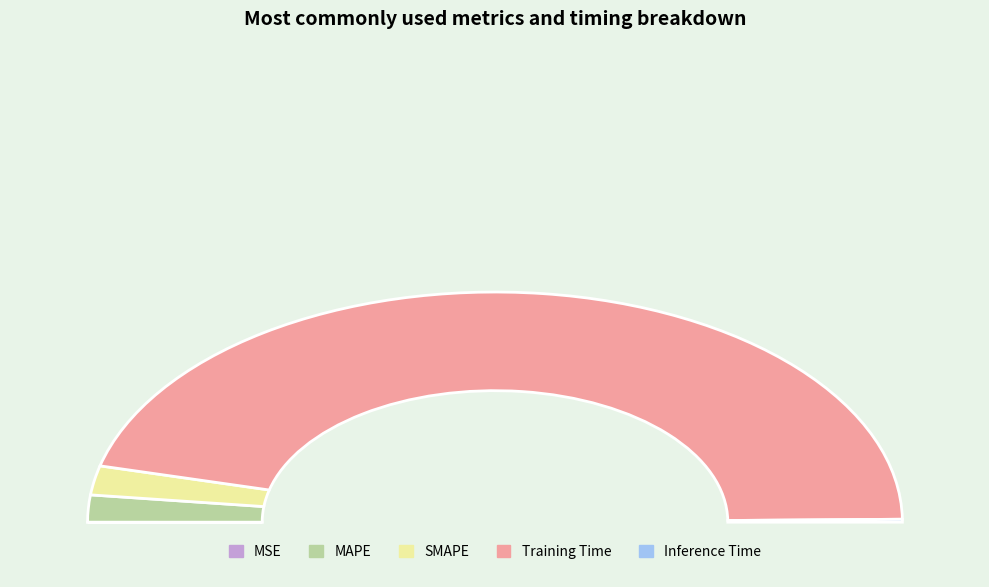

Count the number of slices in the pie.

5